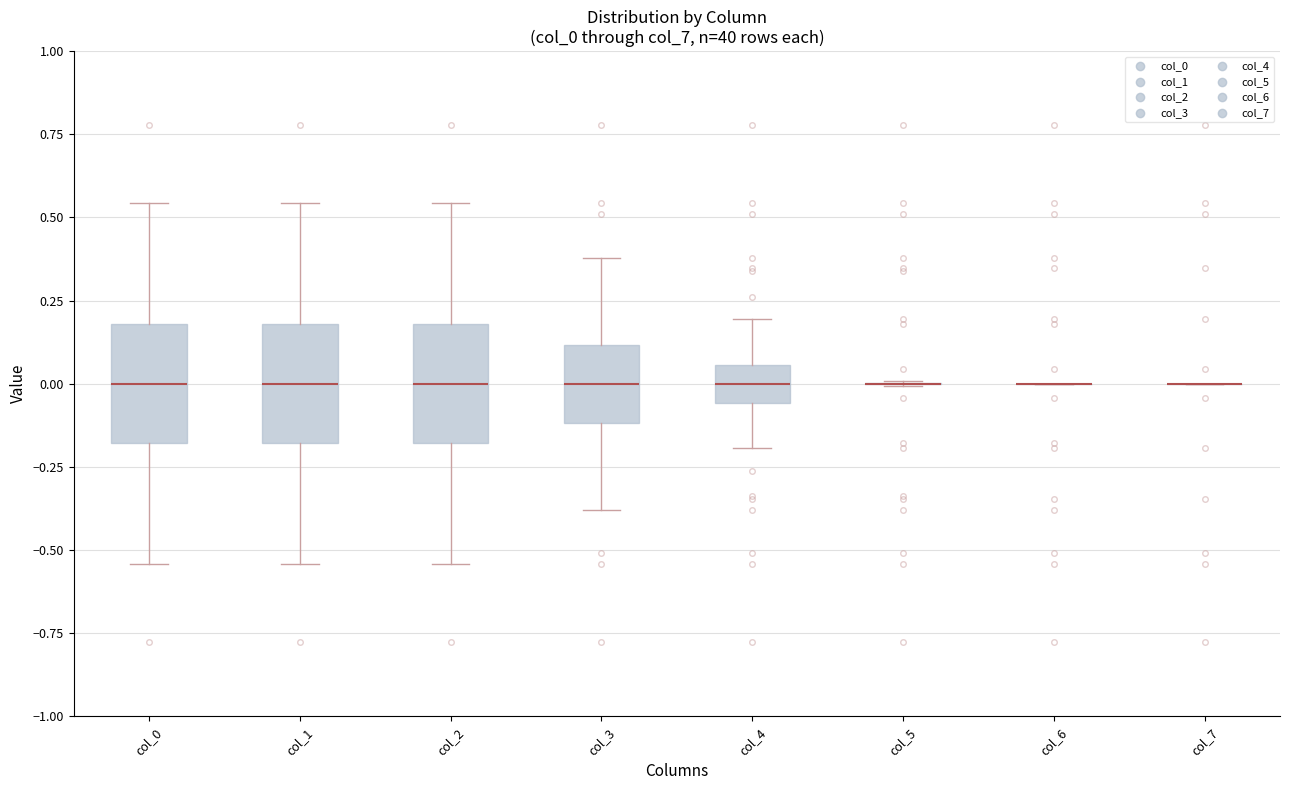

Reading left to right, transcribe this box plot: for each box, give where its median line is, the range the box spans, and where its two whiskers end, as read against the y-axis. The values are not printed on the chart, so give them approximately, as read against the axis.

col_0: median 0.00, box -0.20 to 0.20, whiskers -0.55 to 0.55
col_1: median 0.00, box -0.20 to 0.20, whiskers -0.55 to 0.55
col_2: median 0.00, box -0.20 to 0.20, whiskers -0.55 to 0.55
col_3: median 0.00, box -0.10 to 0.10, whiskers -0.40 to 0.40
col_4: median 0.00, box -0.05 to 0.05, whiskers -0.20 to 0.20
col_5: box collapsed to a line at 0.00, whiskers 0.00 to 0.00
col_6: box collapsed to a line at 0.00, whiskers 0.00 to 0.00
col_7: box collapsed to a line at 0.00, whiskers 0.00 to 0.00